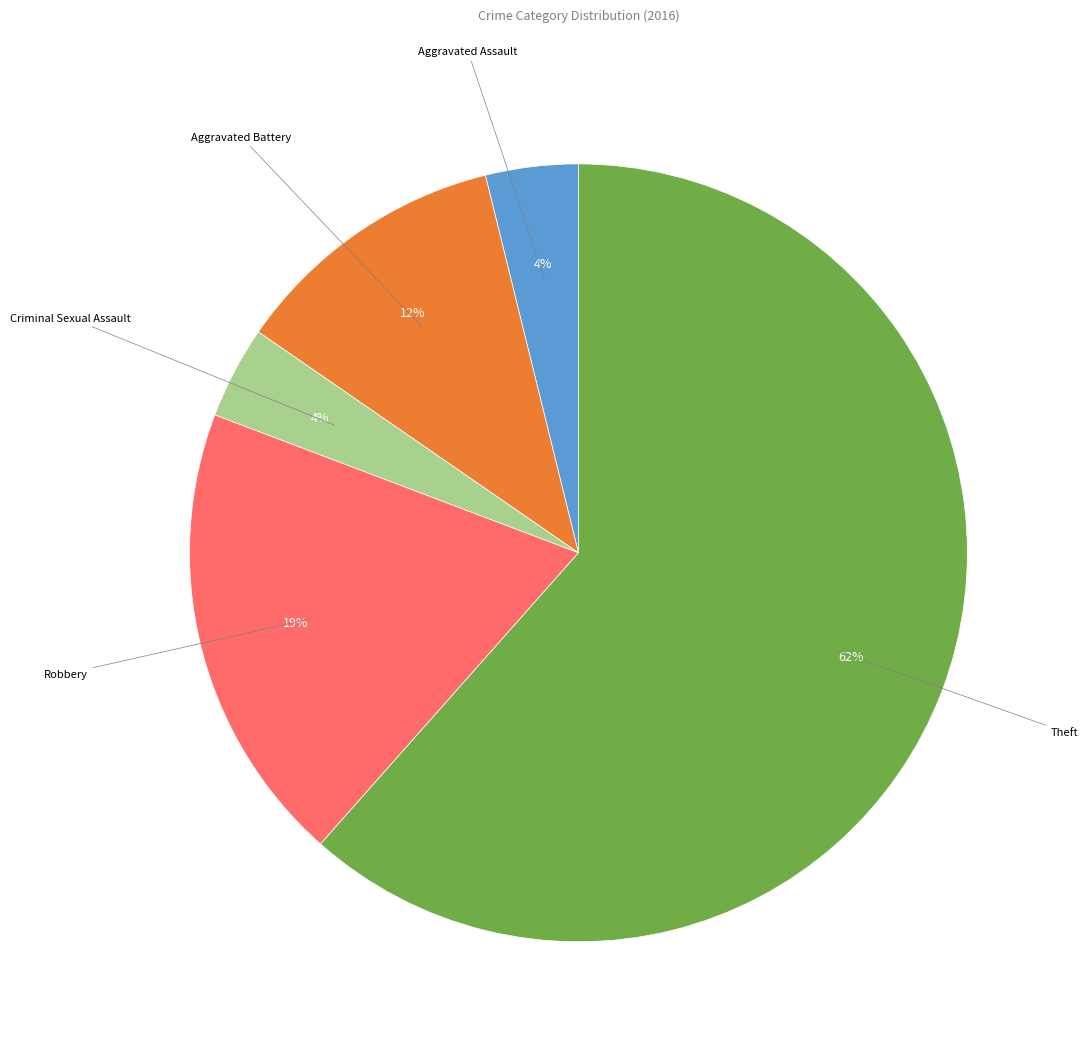

To the nearest percent, what is the average slice percentage?

20%